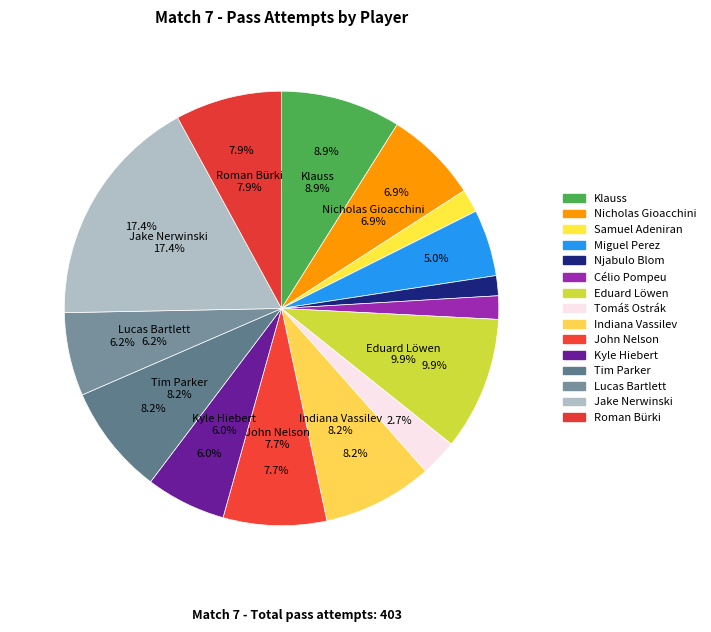

Is it true that Indiana Vassilev is 8% of the pie?

True